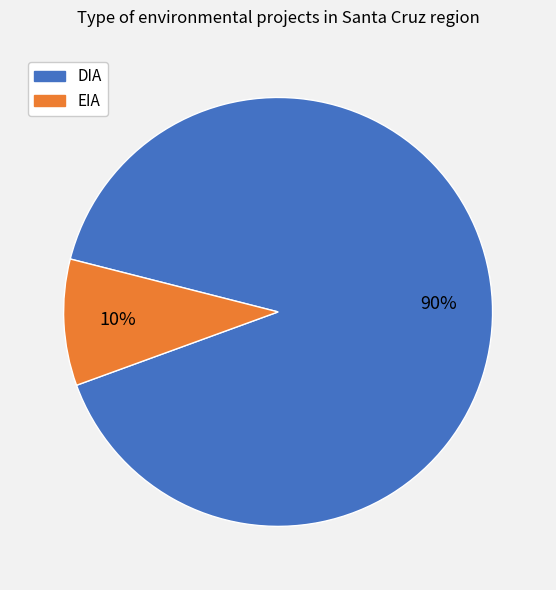

True or false: DIA accounts for 98% of the total.

False